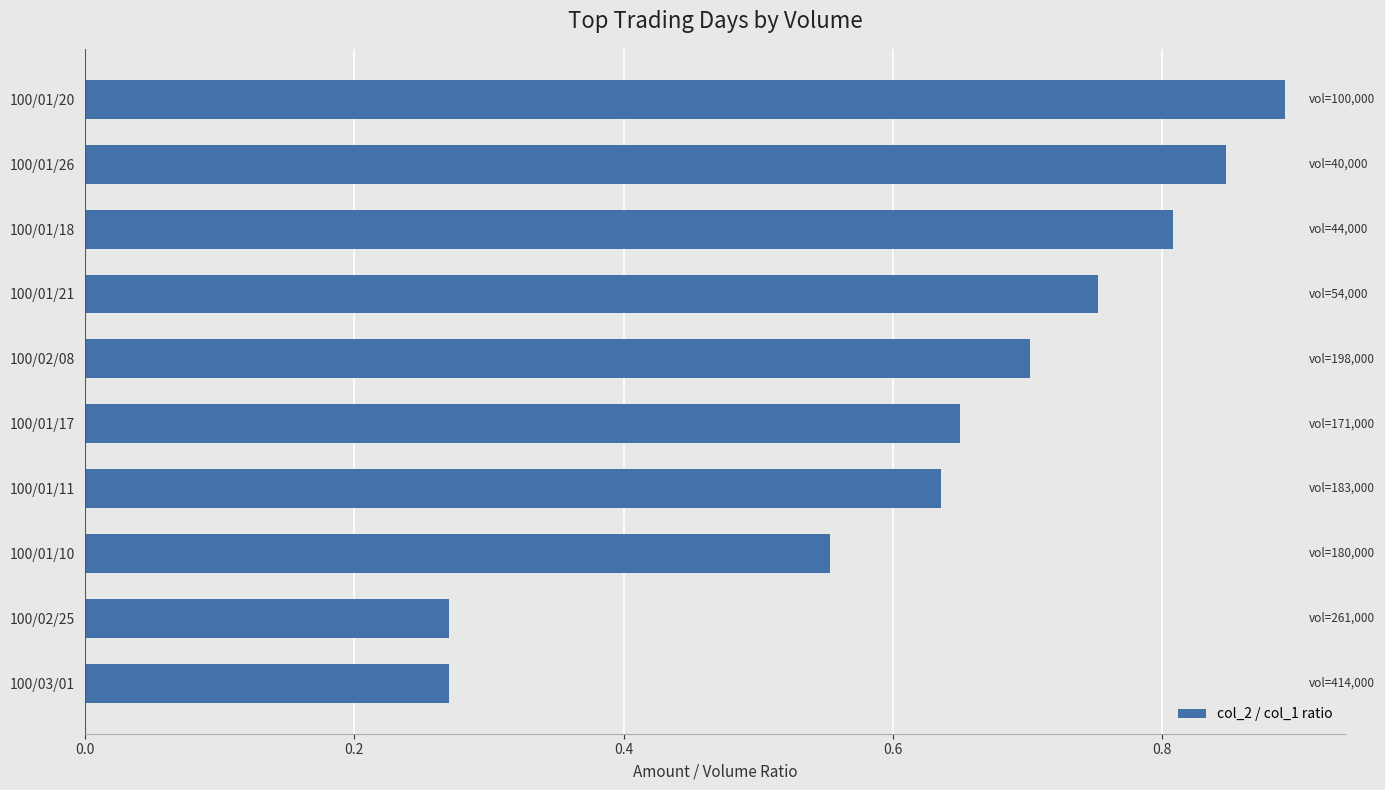

What is the sum of all values?

6.4